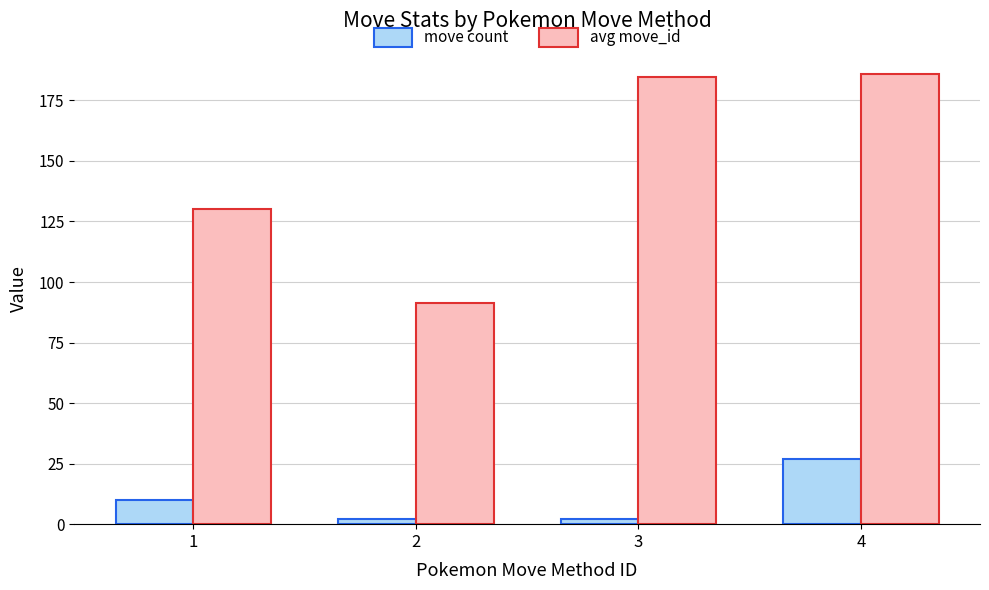

What is the greatest value displayed?

185.7